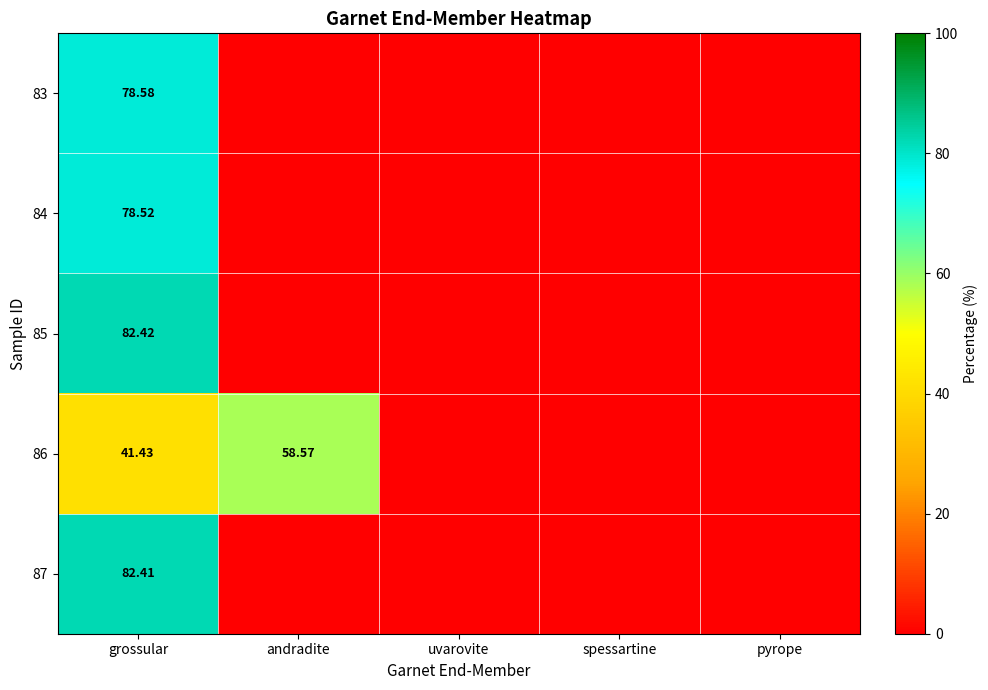

True or false: 84 has a value of 78.5 at grossular.

True